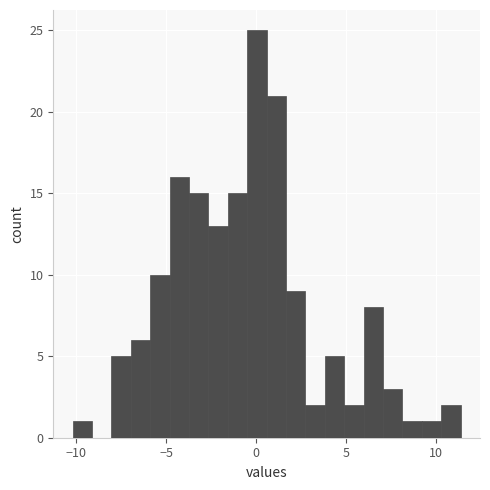

Read against the x-axis, roughly where is the centre of the tallest bar?

0.0